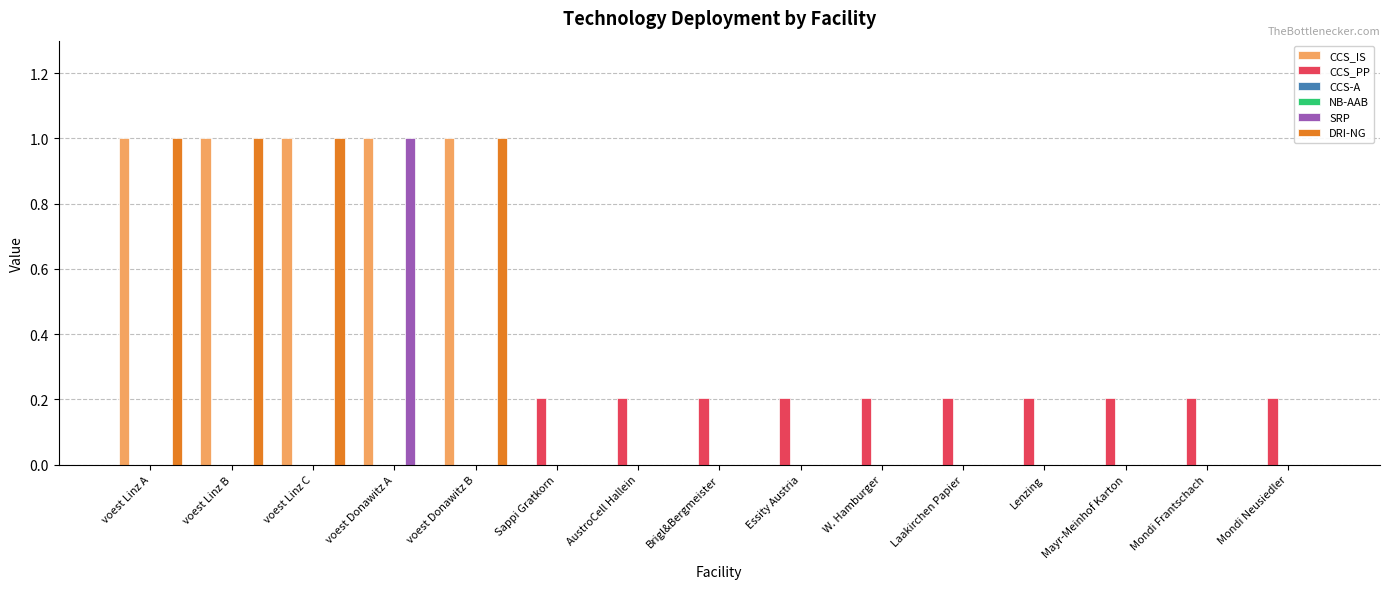

What is the difference between the highest and lowest values at Lenzing?

0.2